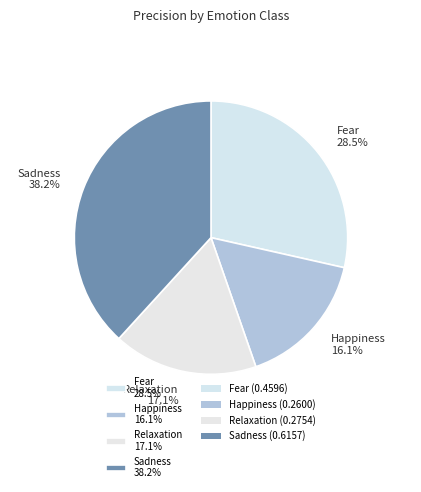

Which slice is the largest?

Sadness